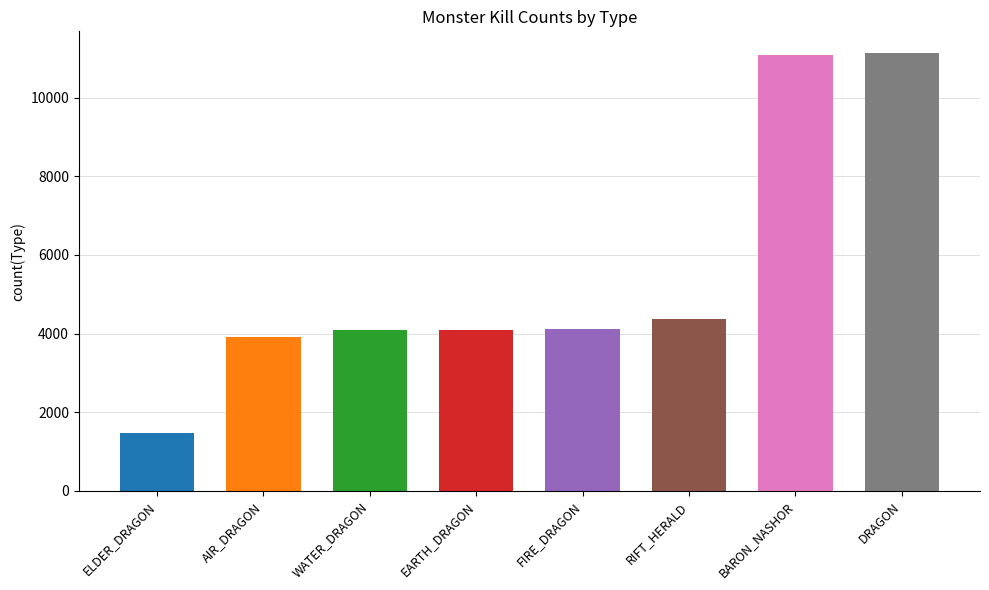

The chart shows a value of 2236 at RIFT_HERALD. True or false?

False